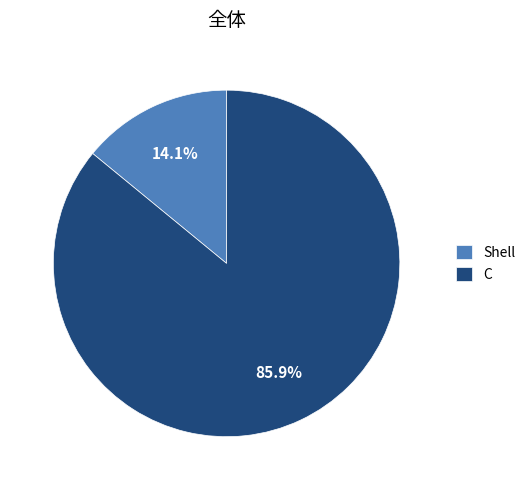

Combined, do Shell and C account for over 50%?

Yes